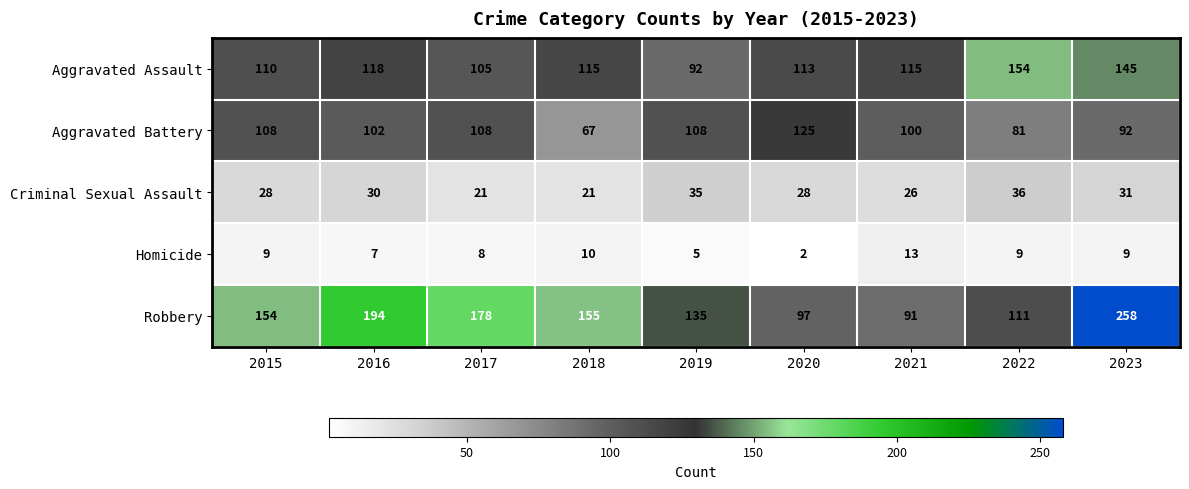

What is the minimum value for Robbery?

91